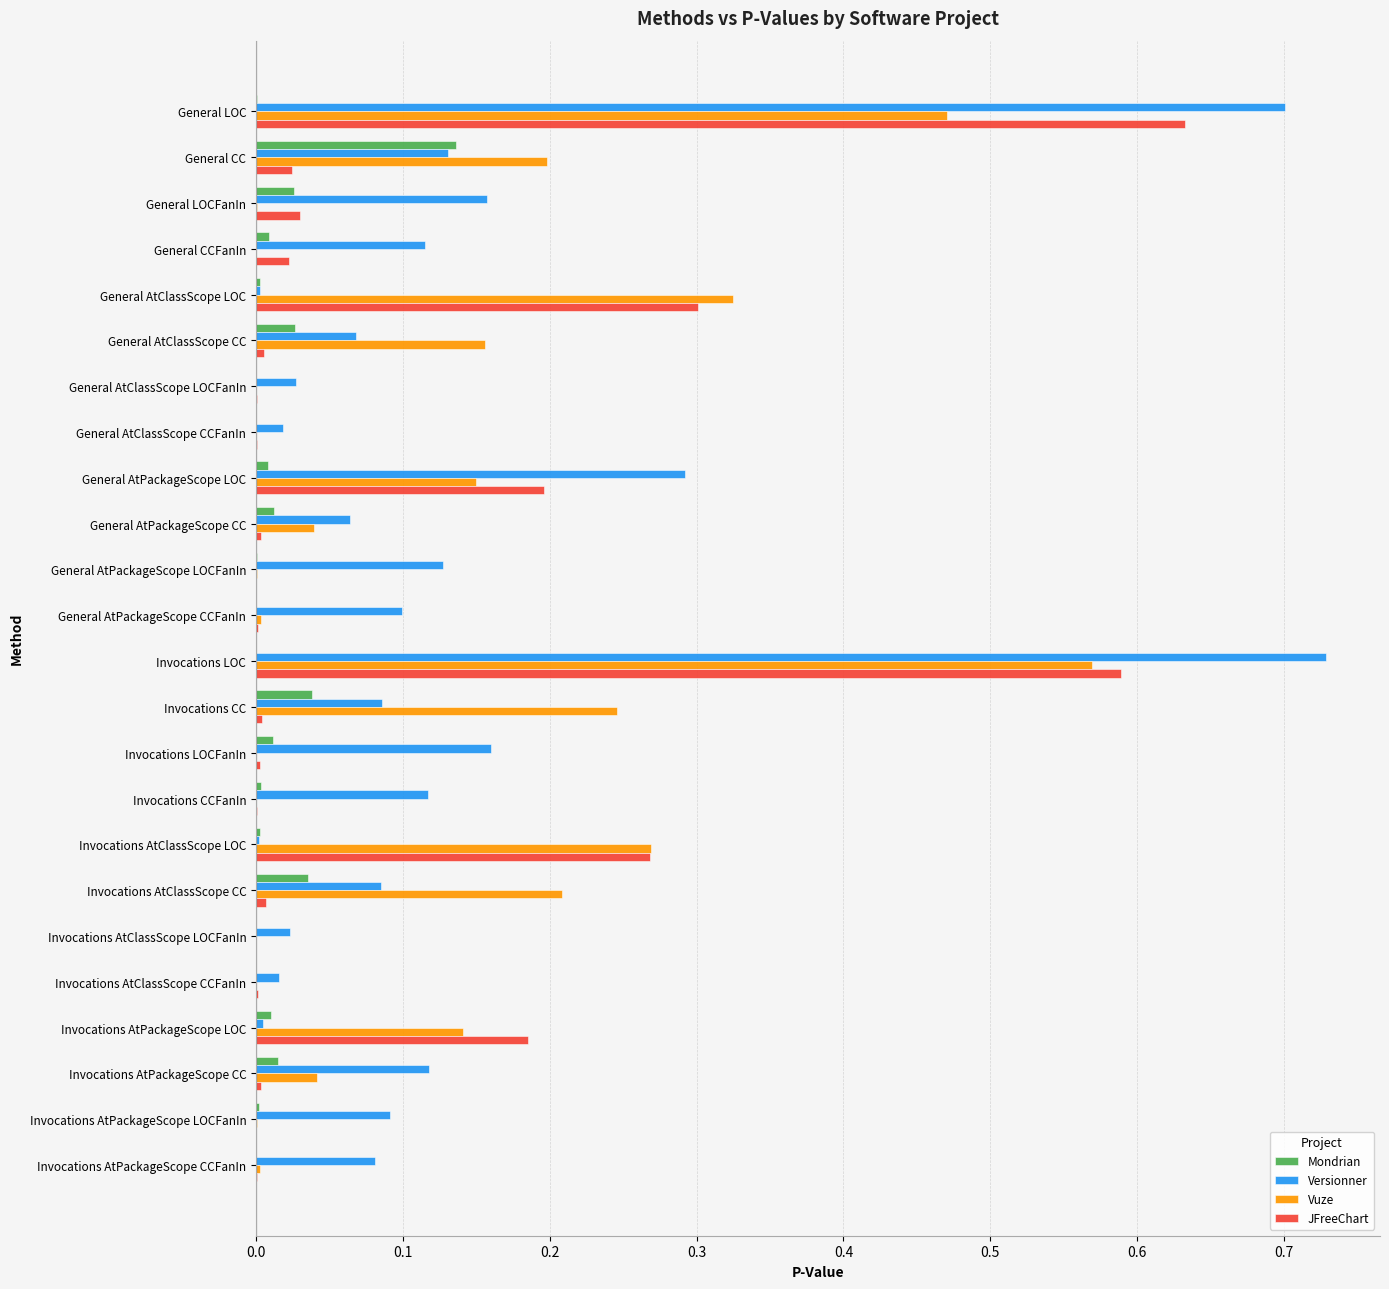

What is the sum of all JFreeChart values?

2.3